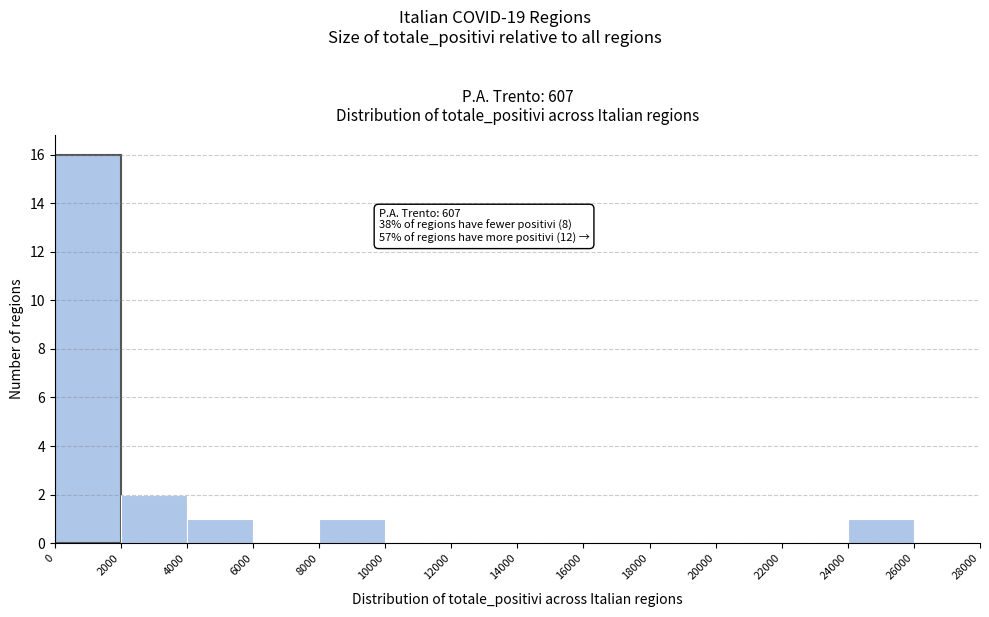

Over which range of the x-axis is the bar tallest?

0 to 2000